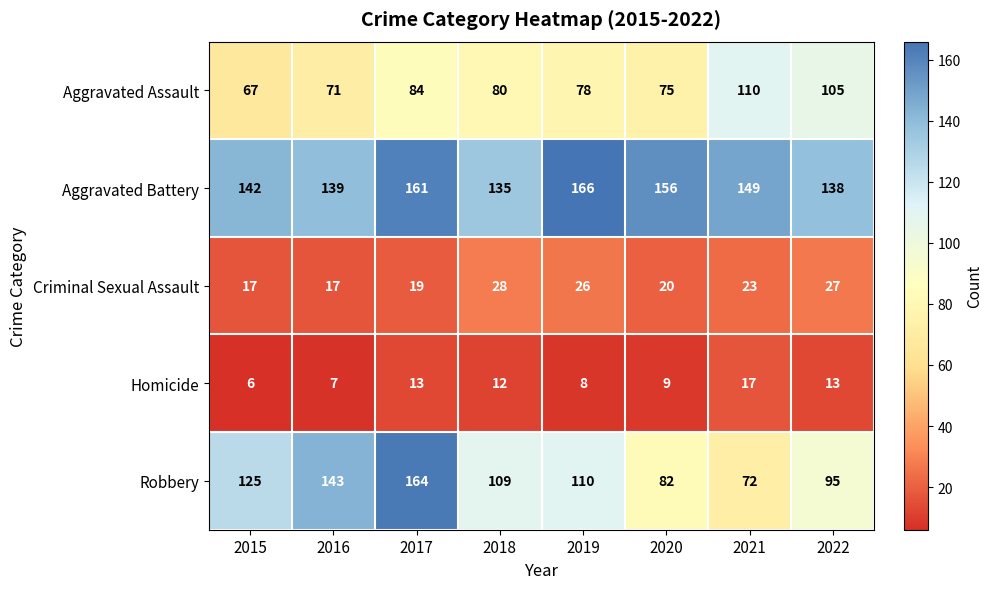

What is the sum of the Robbery values at 2022 and 2016?

238